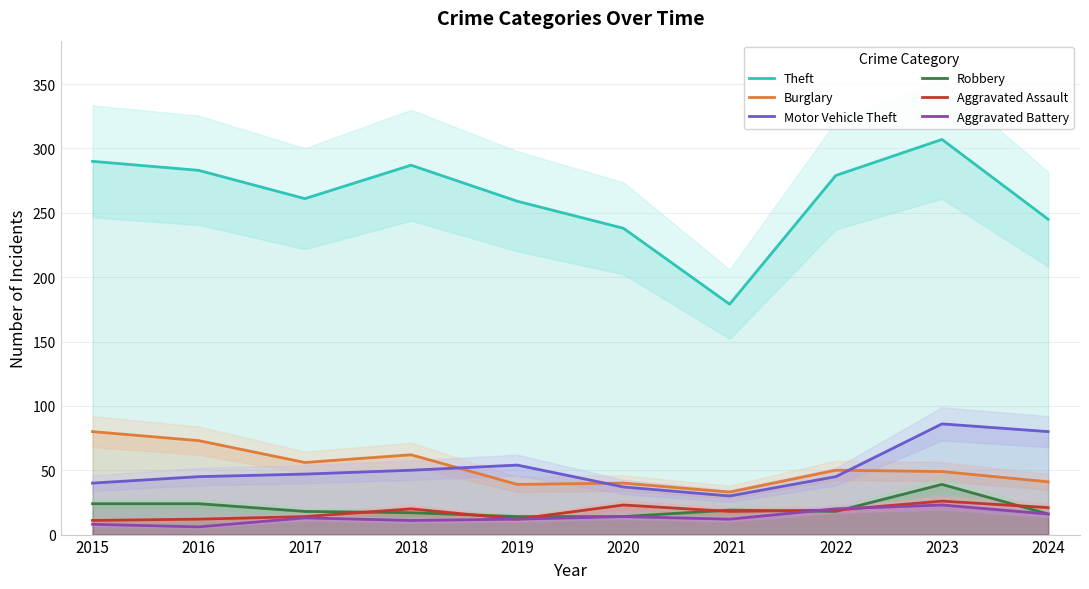

Between 2024 and 2022, which is larger?

2022